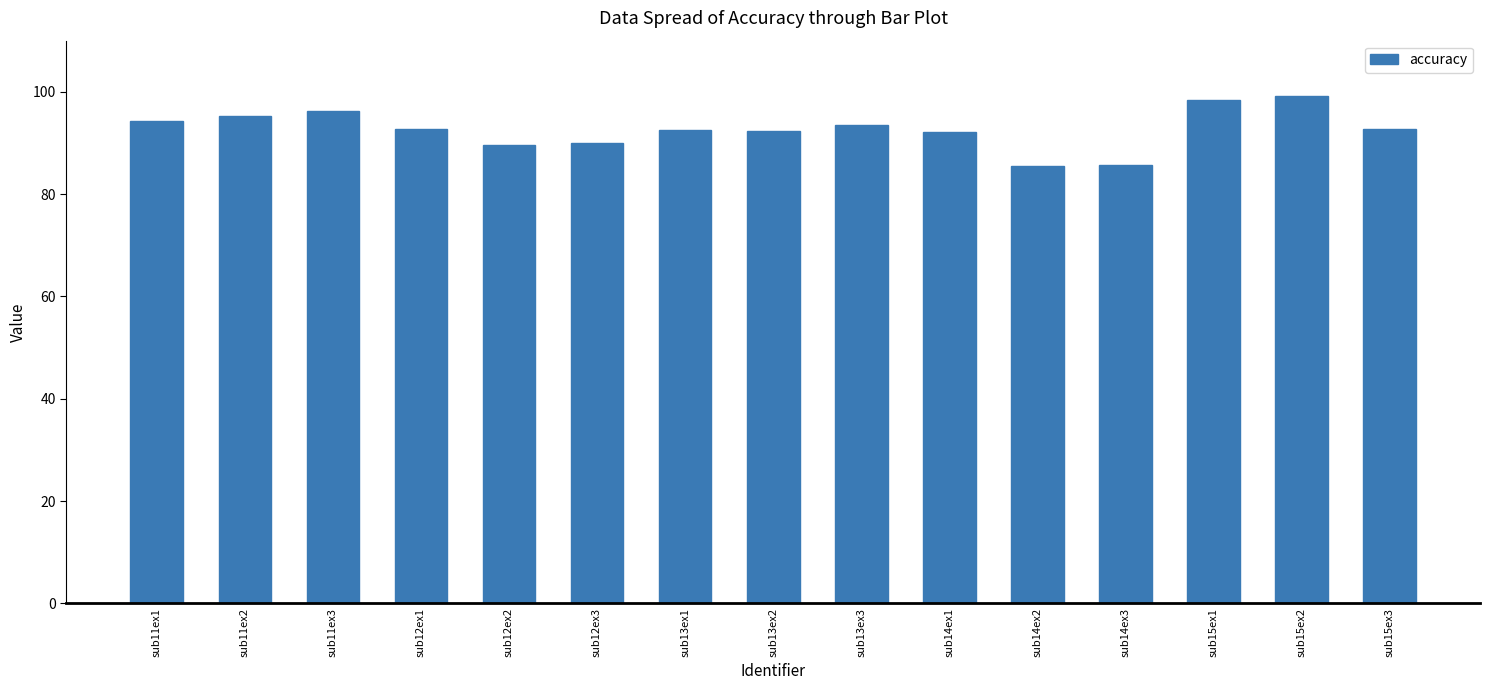

What is the value of the 4th bar from the left?

92.7